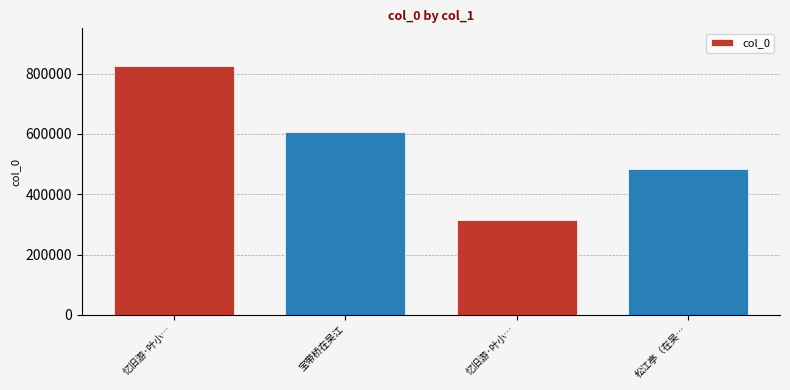

What is the change in value from 忆旧游·叶小凤在吴江访得午梦堂故址，并拜小鸾墓，归作分堤吊梦图 to 松江亭（在吴江垂虹桥上）?

+171254